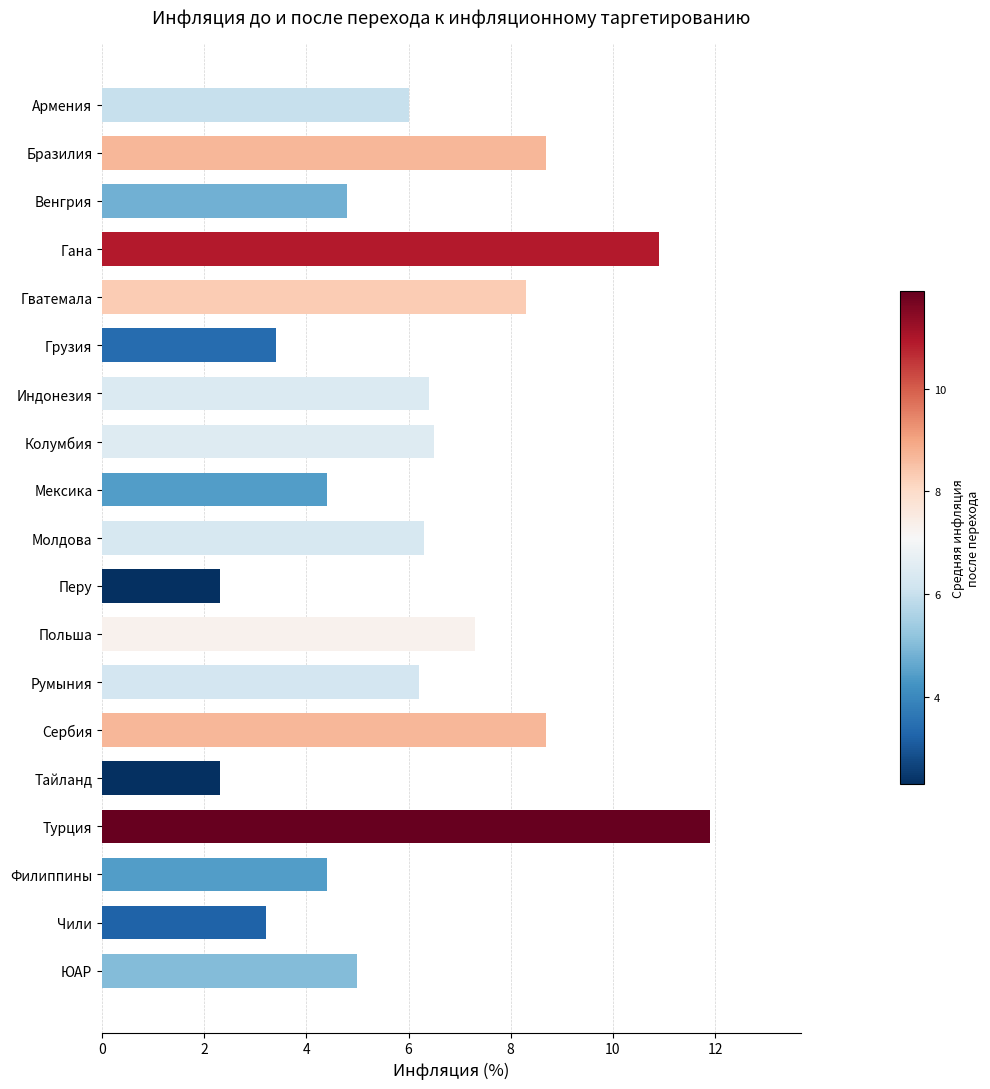

What is the value of the 18th bar from the top?

3.2